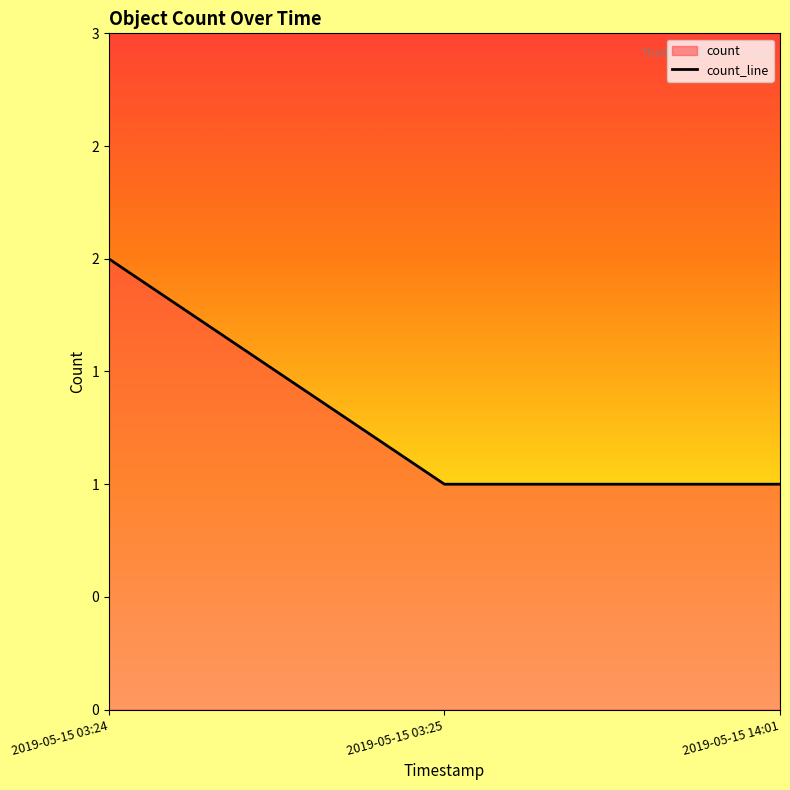

List the labels in order of value, smallest first.

2019-05-15 03:25, 2019-05-15 14:01, 2019-05-15 03:24